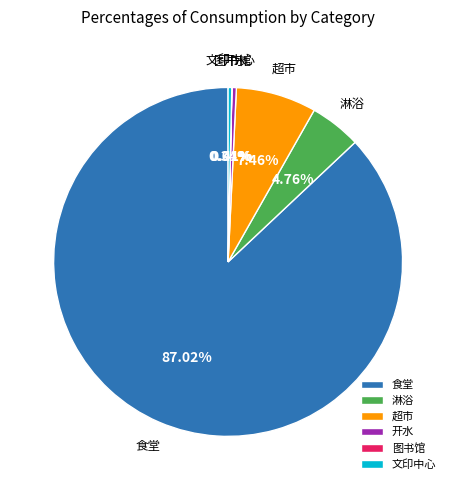

To the nearest percent, what portion does 食堂 represent?

87%